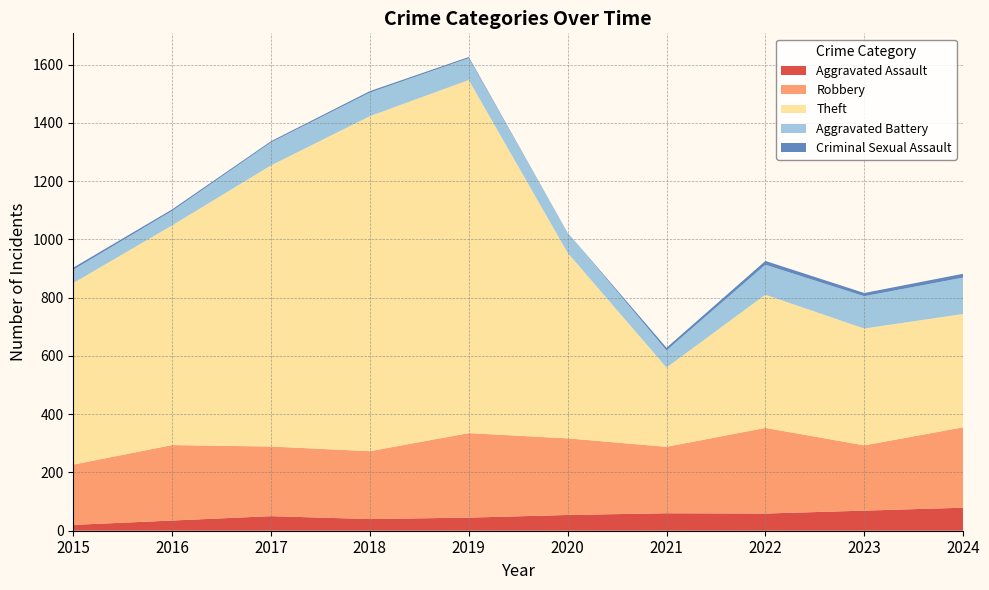

Reading left to right, extract all data points from this chart.

Aggravated Assault: 2015=20	2016=35	2017=50	2018=40	2019=45	2020=54	2021=60	2022=59	2023=69	2024=79
Robbery: 2015=207	2016=259	2017=239	2018=233	2019=290	2020=263	2021=228	2022=294	2023=224	2024=276
Theft: 2015=623	2016=754	2017=965	2018=1150	2019=1212	2020=637	2021=272	2022=457	2023=401	2024=389
Aggravated Battery: 2015=46	2016=50	2017=79	2018=81	2019=75	2020=69	2021=59	2022=103	2023=111	2024=125
Criminal Sexual Assault: 2015=7	2016=5	2017=4	2018=5	2019=4	2020=0	2021=9	2022=13	2023=11	2024=13